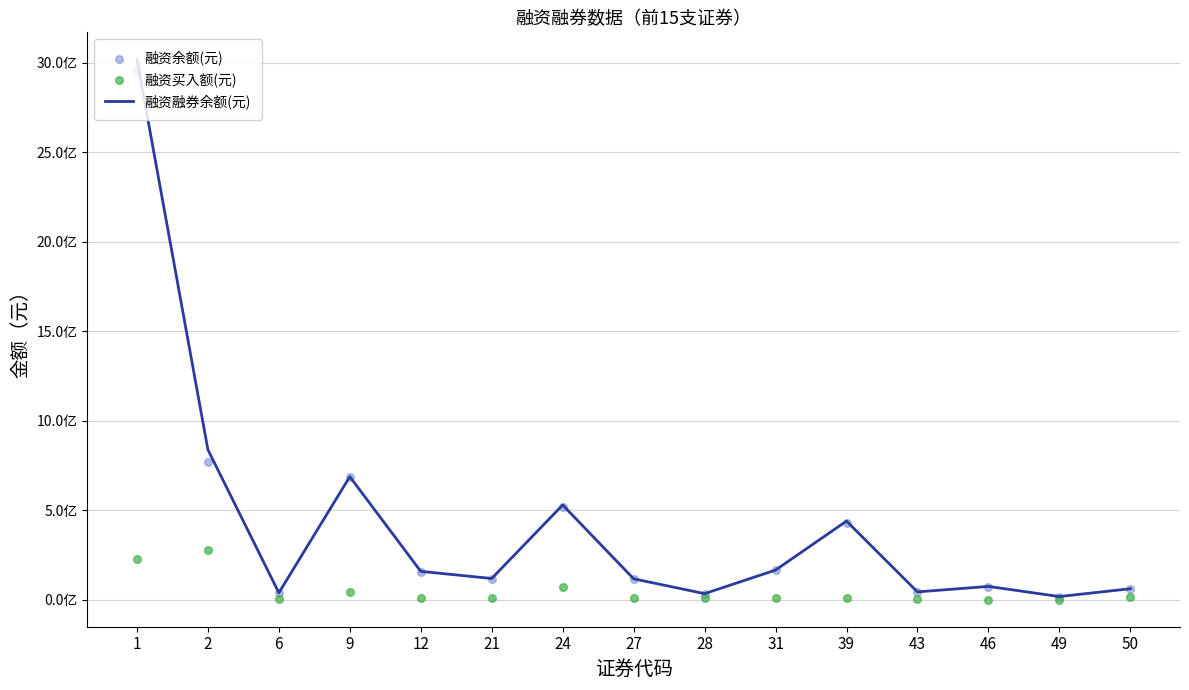

Which series reaches the minimum Y coordinate?

融资买入额(元)